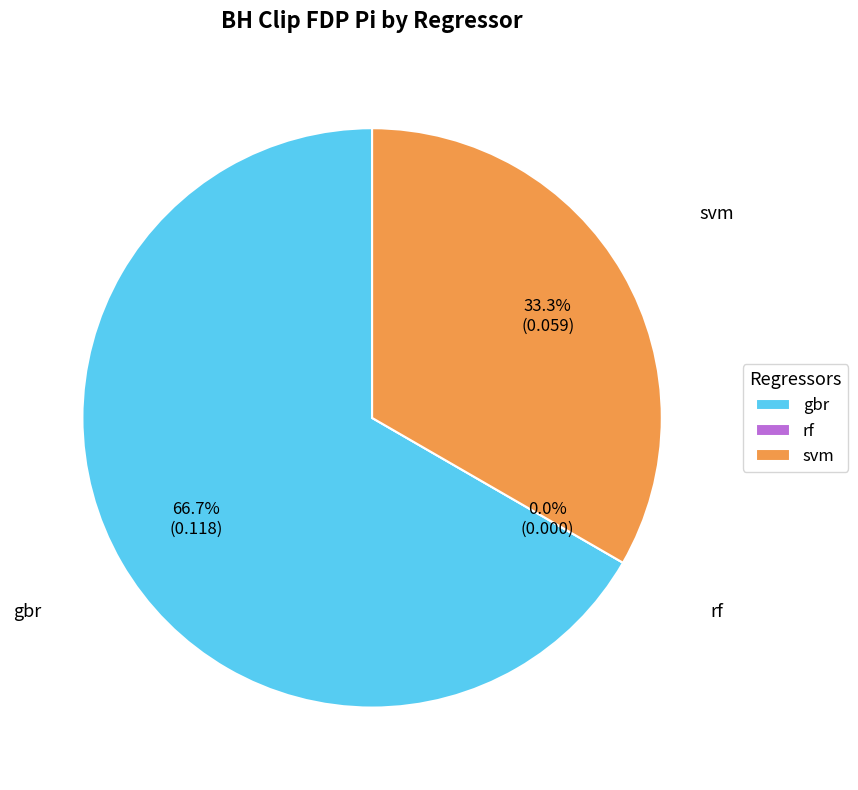

Is it true that svm is 24% of the pie?

False